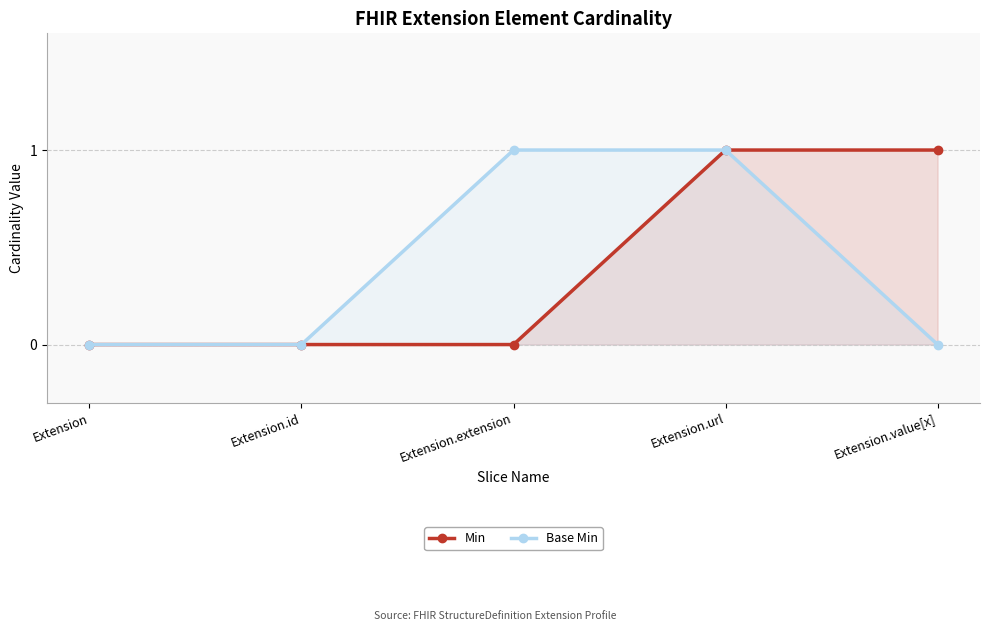

At how many categories does at least one series exceed 0?

3